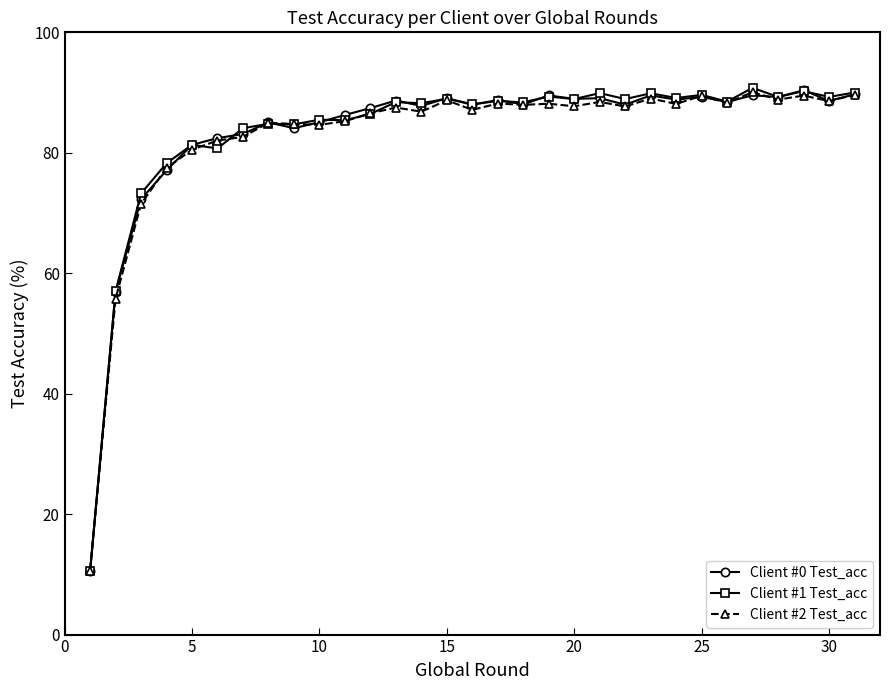

In Client #1 Test_acc, how many points are lower than both neighbors (excluding endpoints)?

12